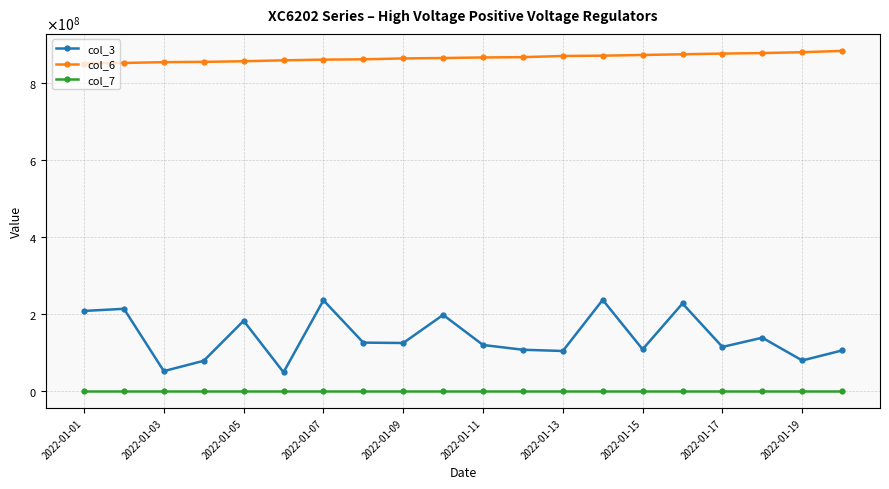

True or false: col_6 and col_7 intersect in this chart.

False